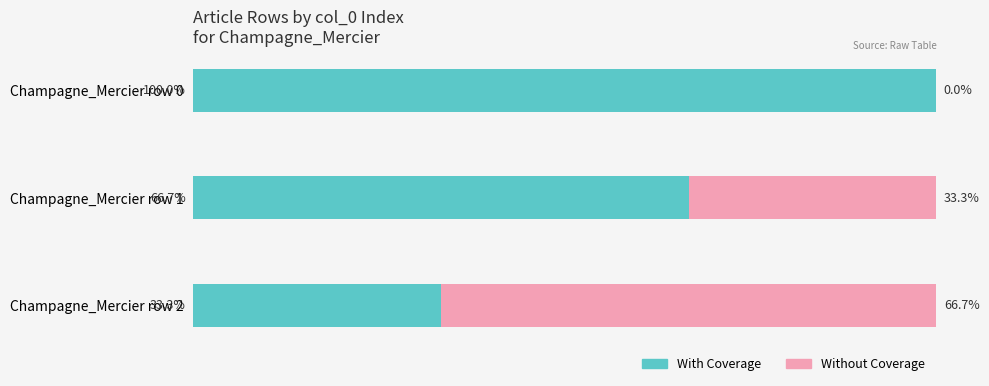

Which category has the highest value in the With Coverage series?

Champagne_Mercier row 0